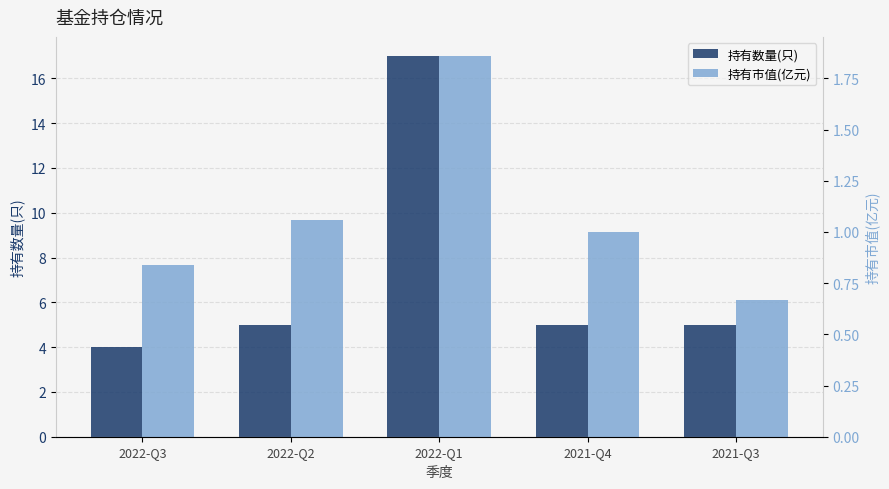

List the series in order of their peak value, highest first.

持有数量(只), 持有市值(亿元)